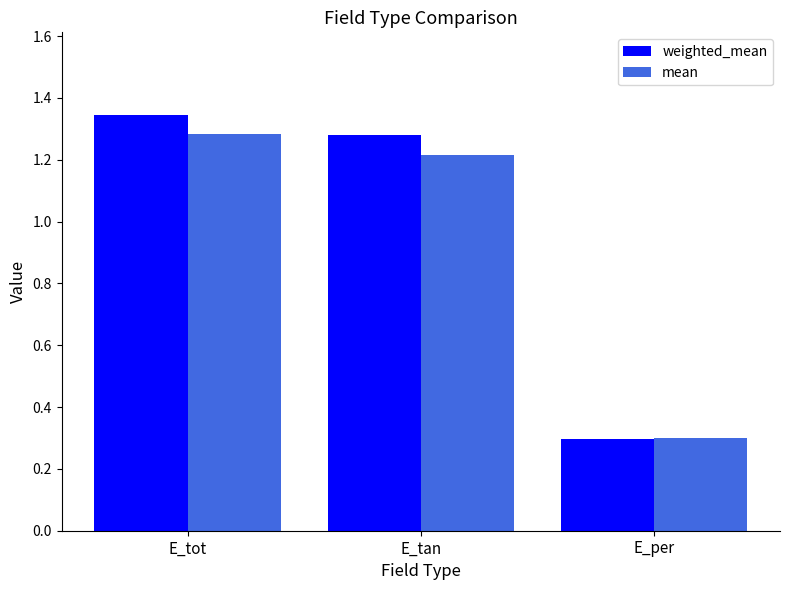

What is the label of the 1st bar from the right?

E_per